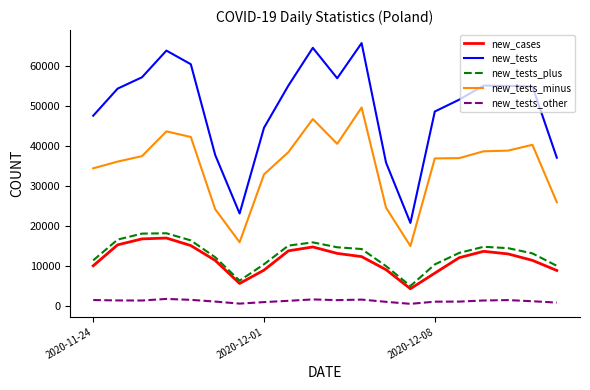

What is the greatest value displayed?

65627